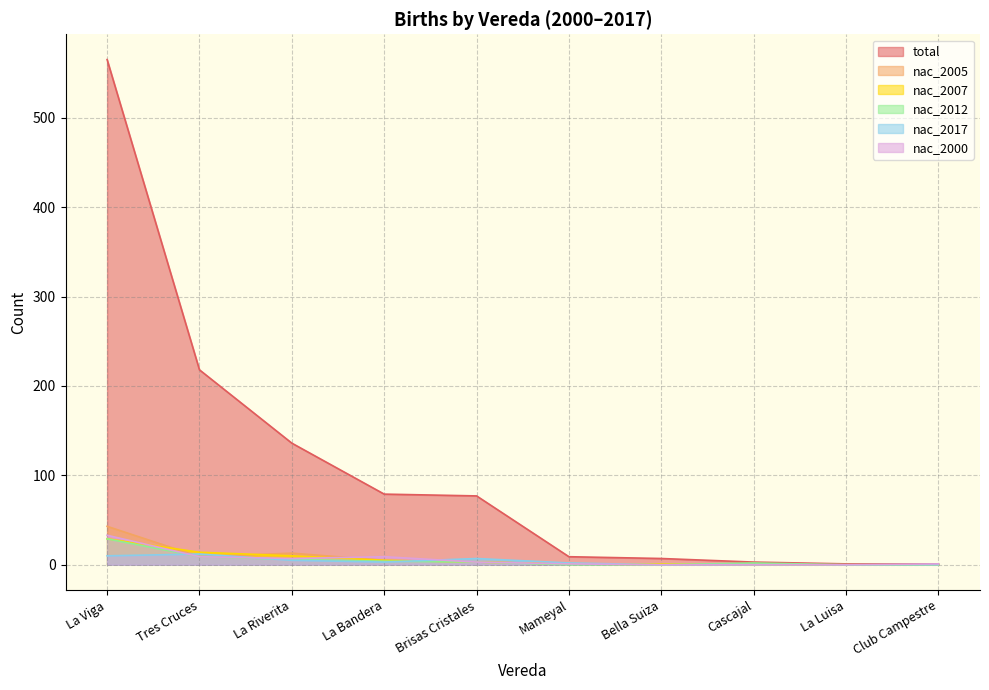

Rank the series by their maximum value, from lowest to highest.

nac_2017, nac_2007, nac_2012, nac_2000, nac_2005, total